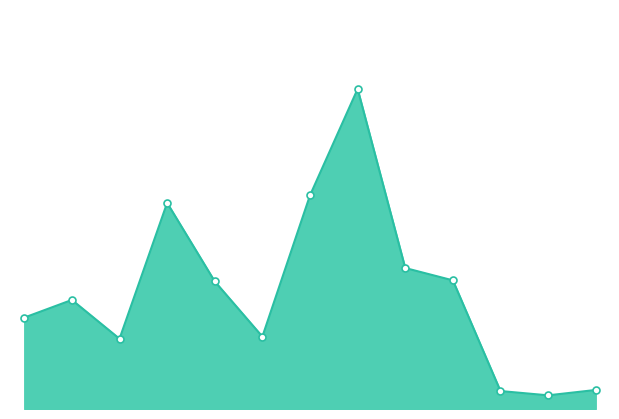

Rank the categories by value from lowest to highest.

52, 68, 76, 329, 324, 405, 466, 588, 583, 686, 929, 978, 1511